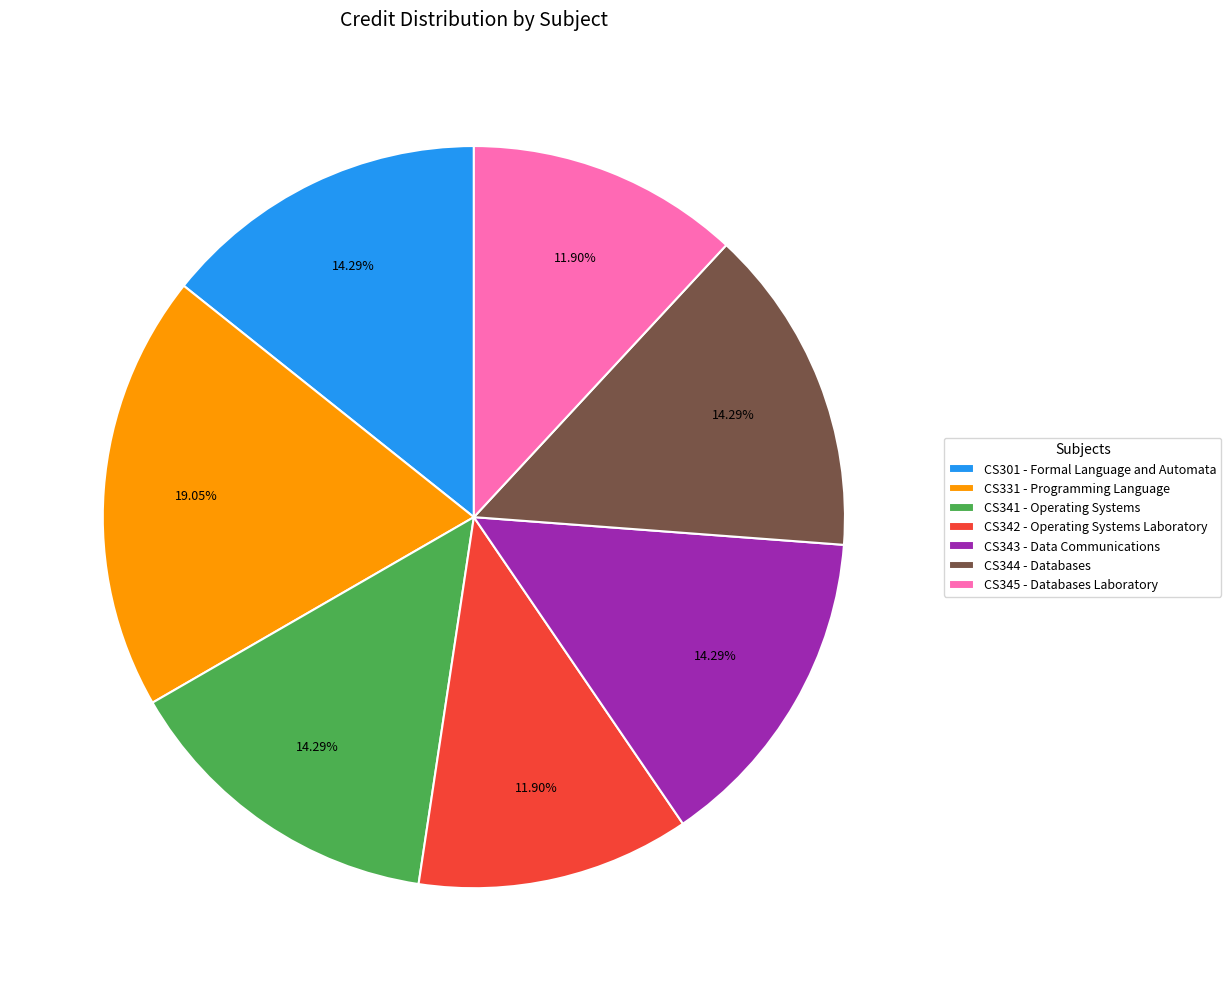

What percentage do CS342 - Operating Systems Laboratory and CS341 - Operating Systems together represent?

26.2%